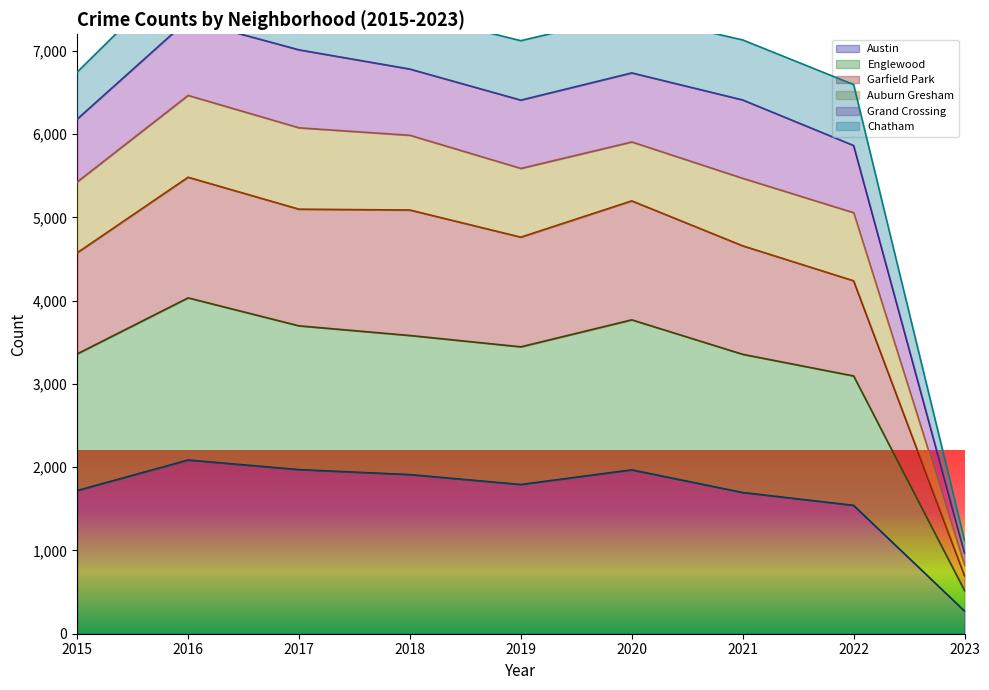

How many interior local peaks does the Austin series have?

2